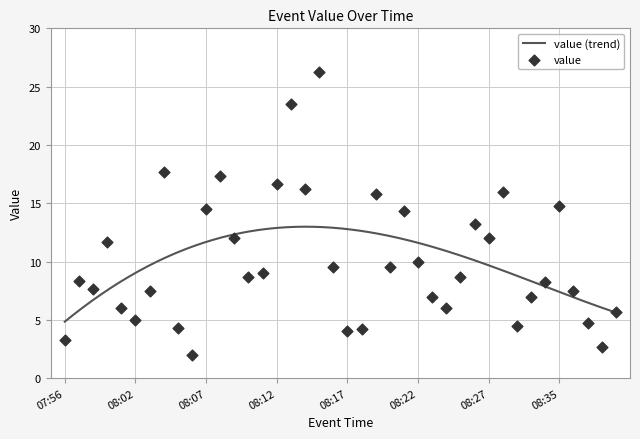

Which has a higher value, 08:19 or 08:13?

08:13